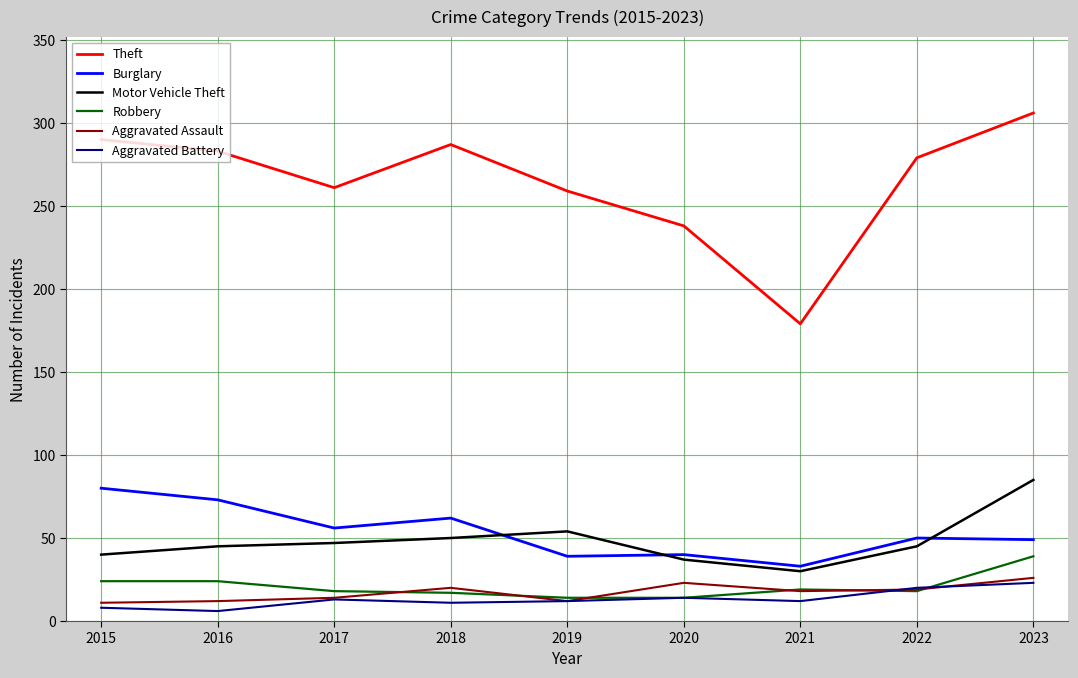

True or false: Motor Vehicle Theft and Aggravated Battery intersect in this chart.

False